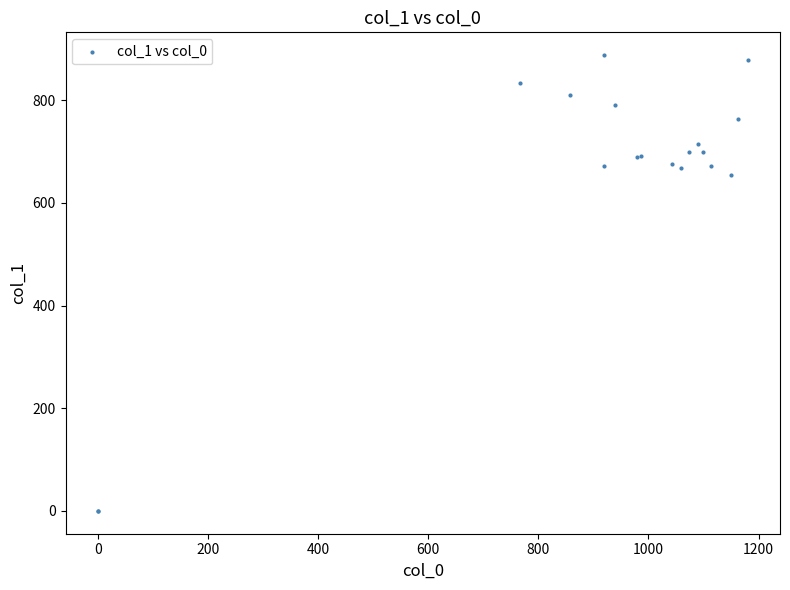

What Y value in the scatter plot is closest to 443?

654.8